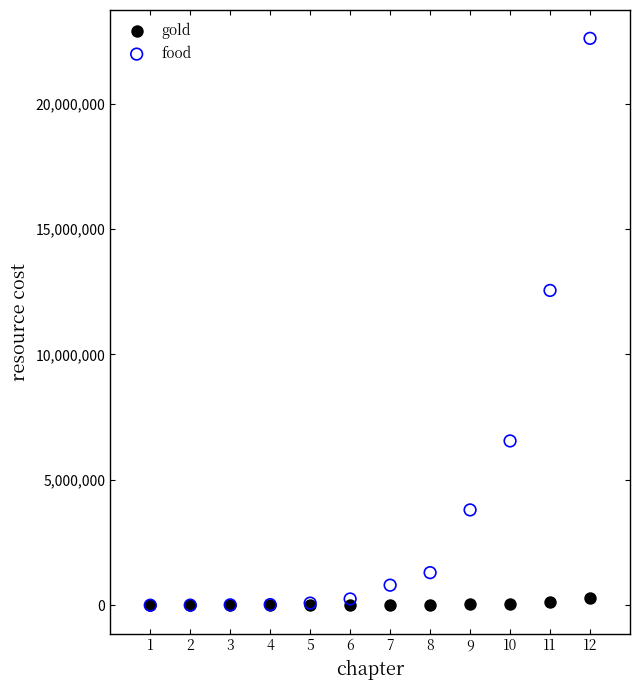

In the food series, what Y value is closest to 11300500?

12550000